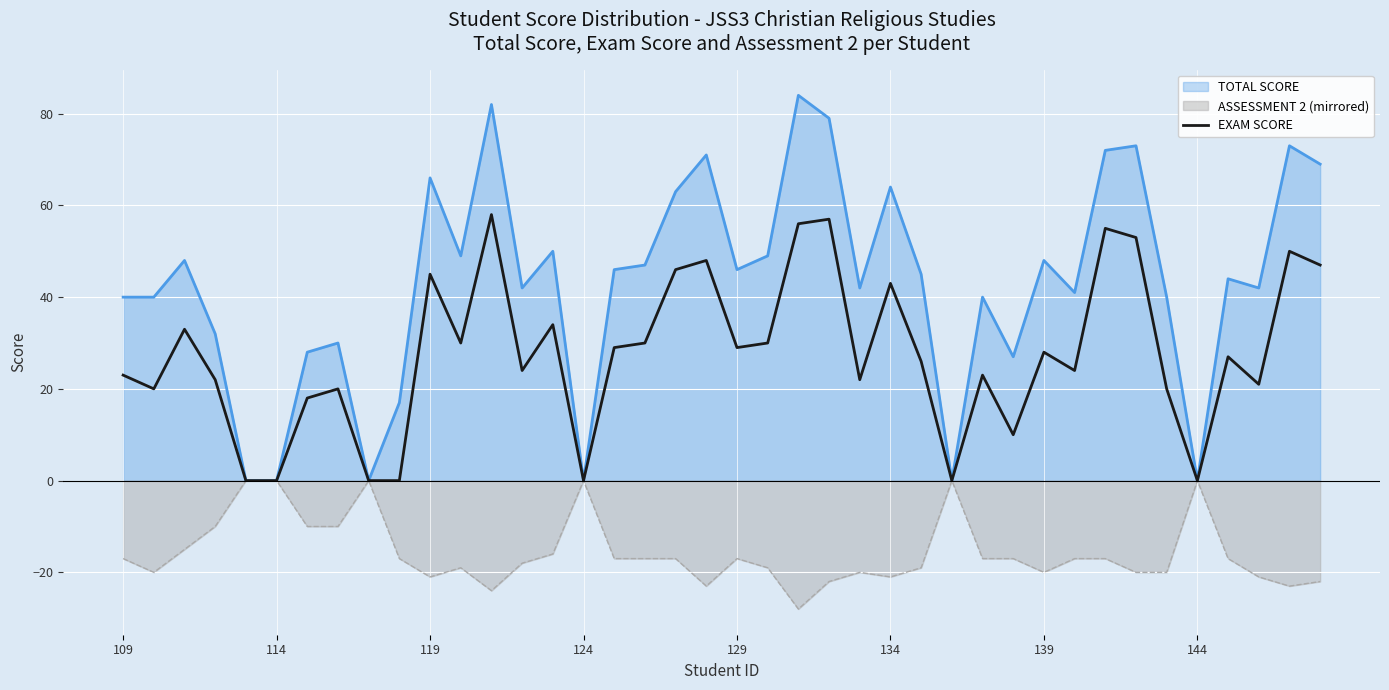

How many values are above zero?

33